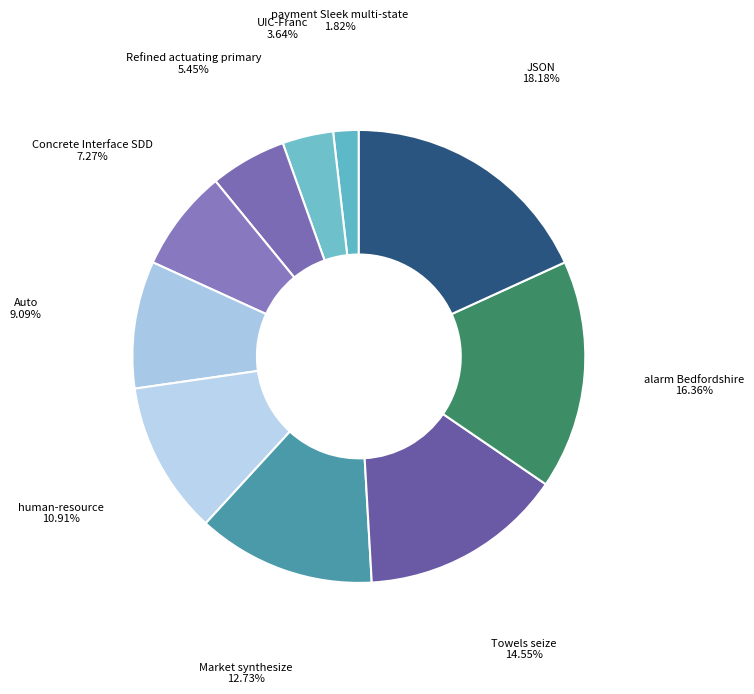

What is the smallest slice in the pie chart?

payment Sleek multi-state